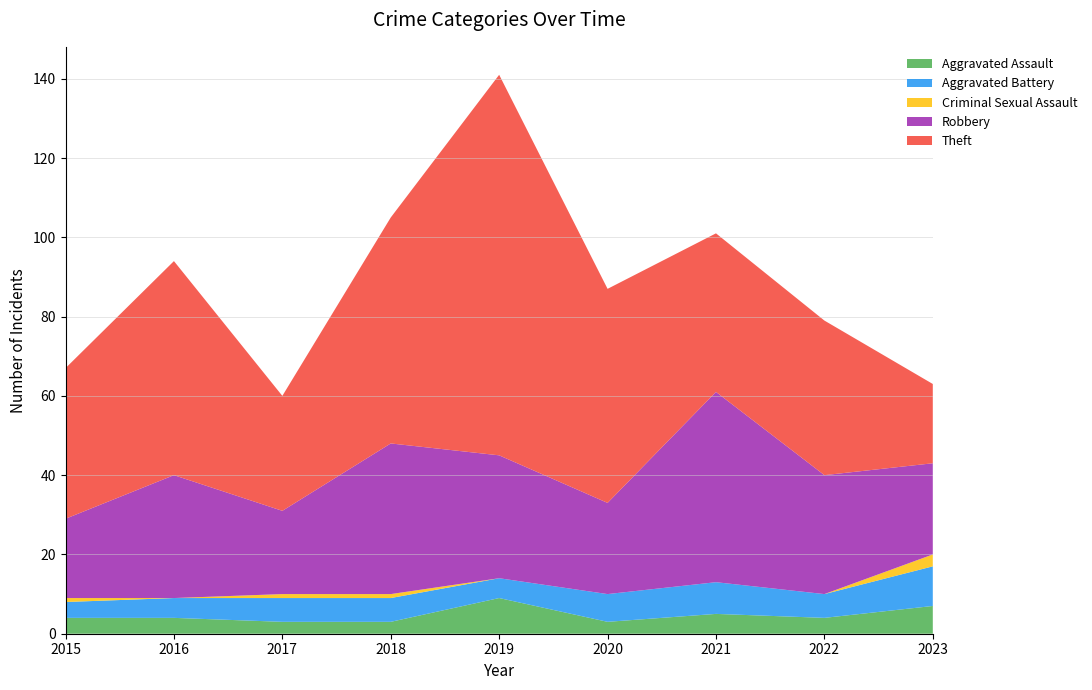

What is the sum of the Theft values at 2023 and 2021?

60